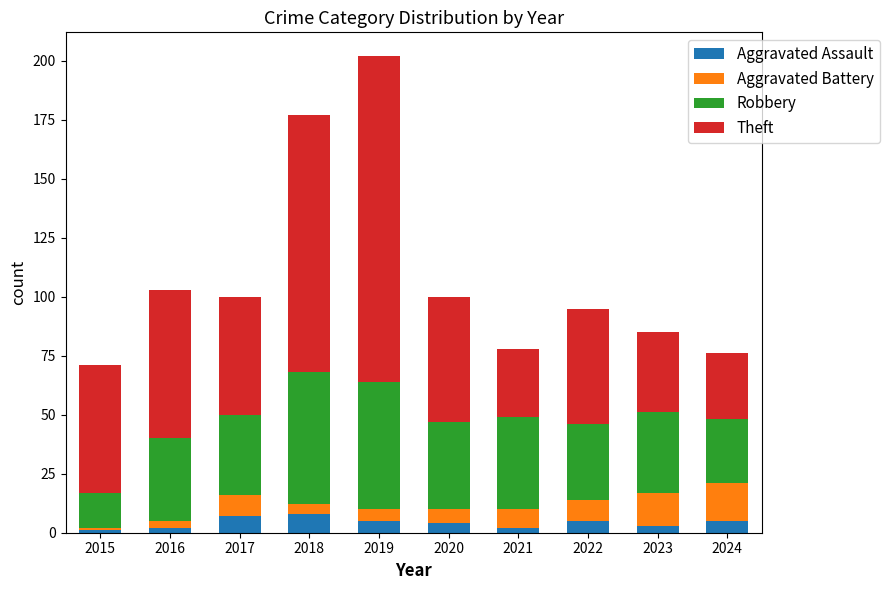

What is the maximum value for Aggravated Assault?

8